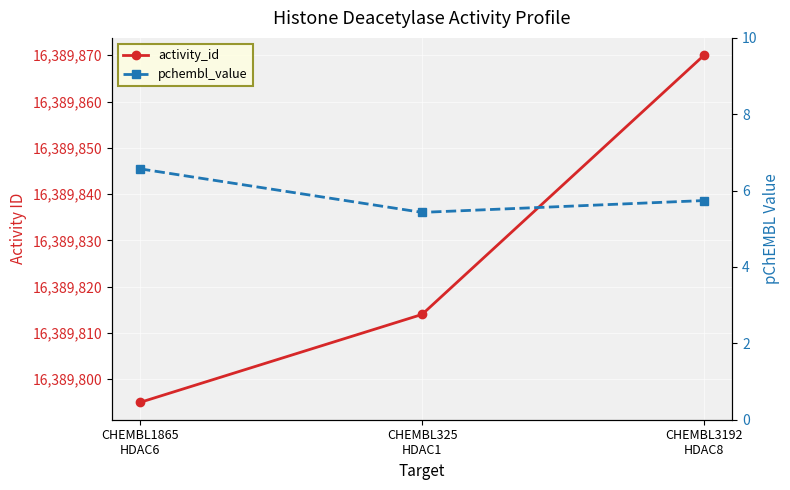

At how many categories does at least one series exceed 6435897?

3